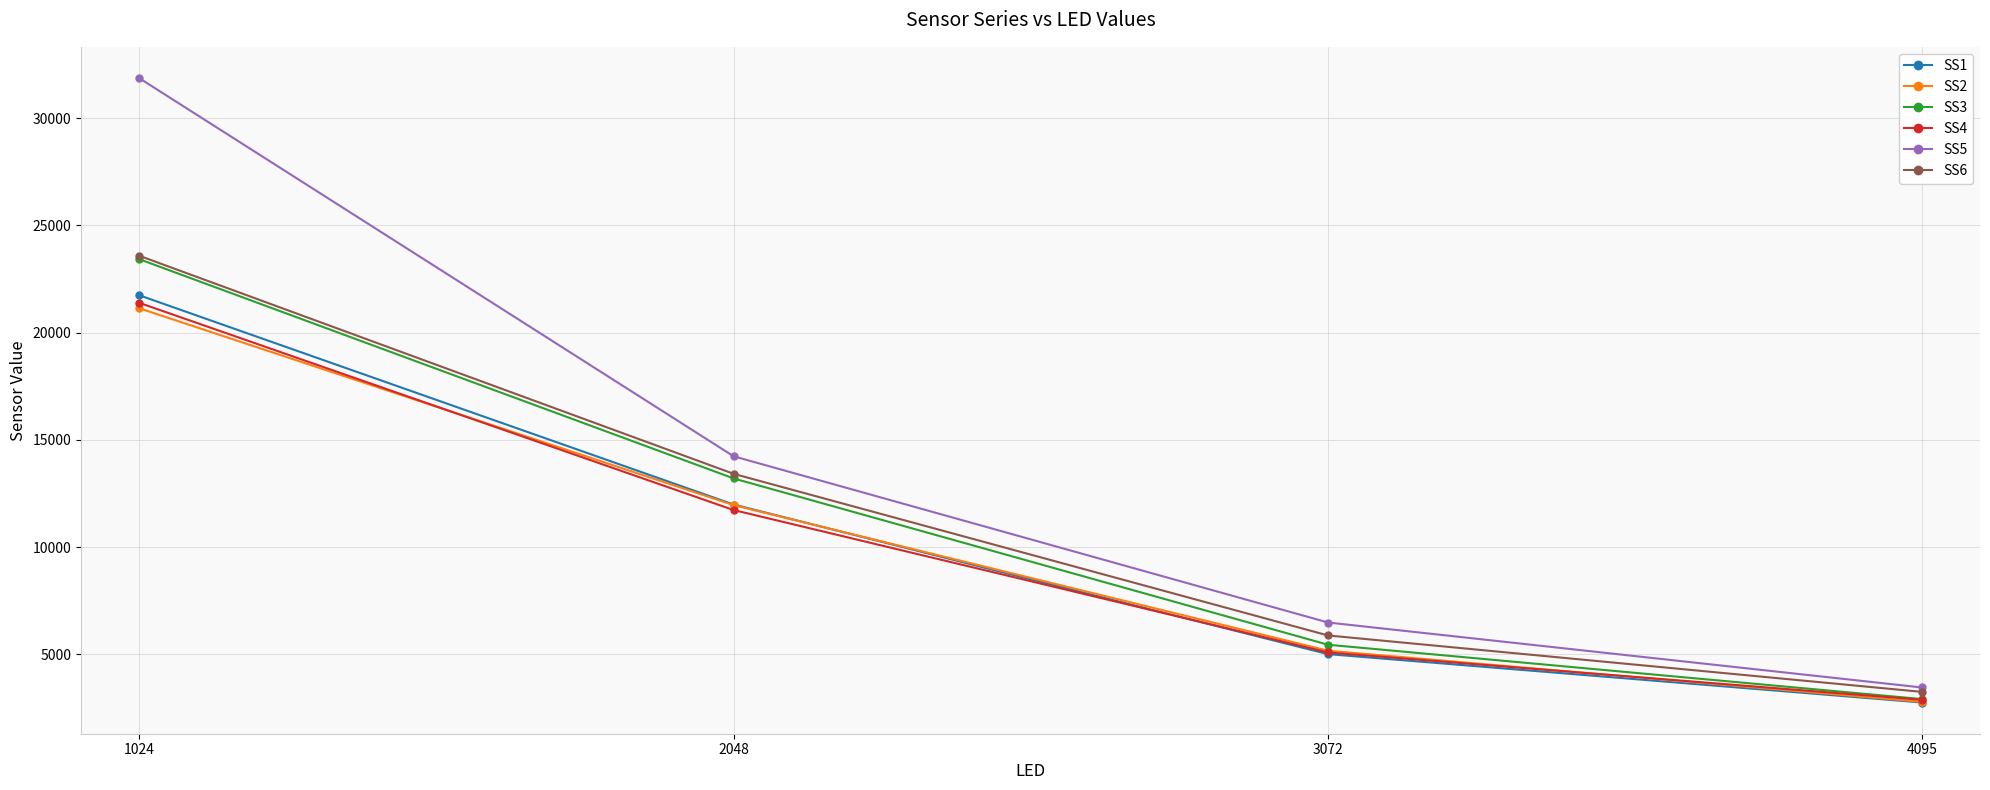

What is the maximum value for SS3?

23431.2